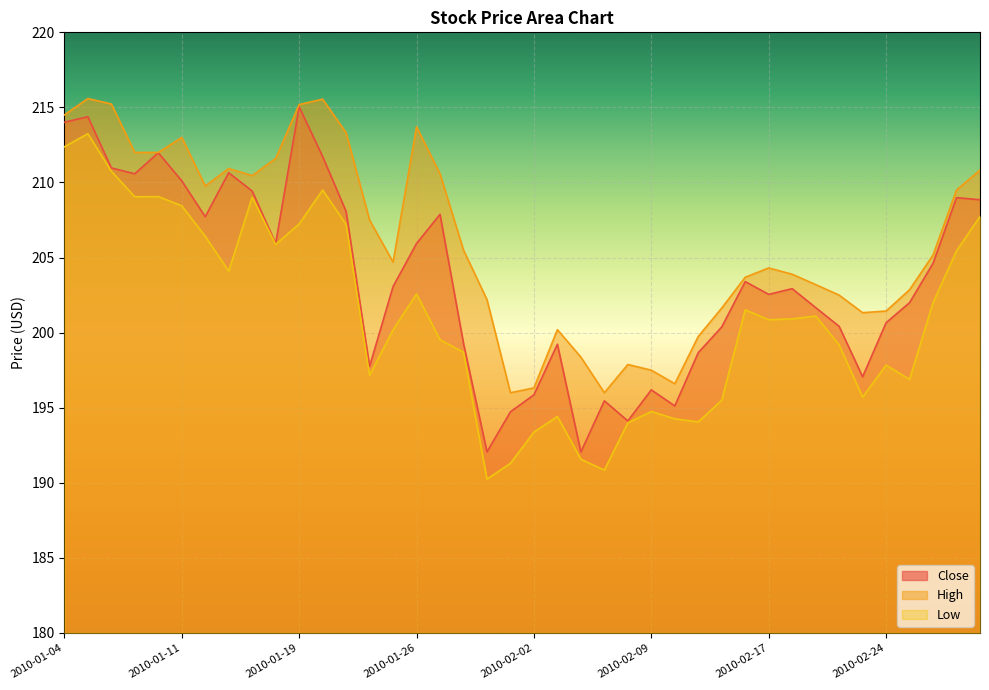

What is the lowest value of the Close series?

192.1